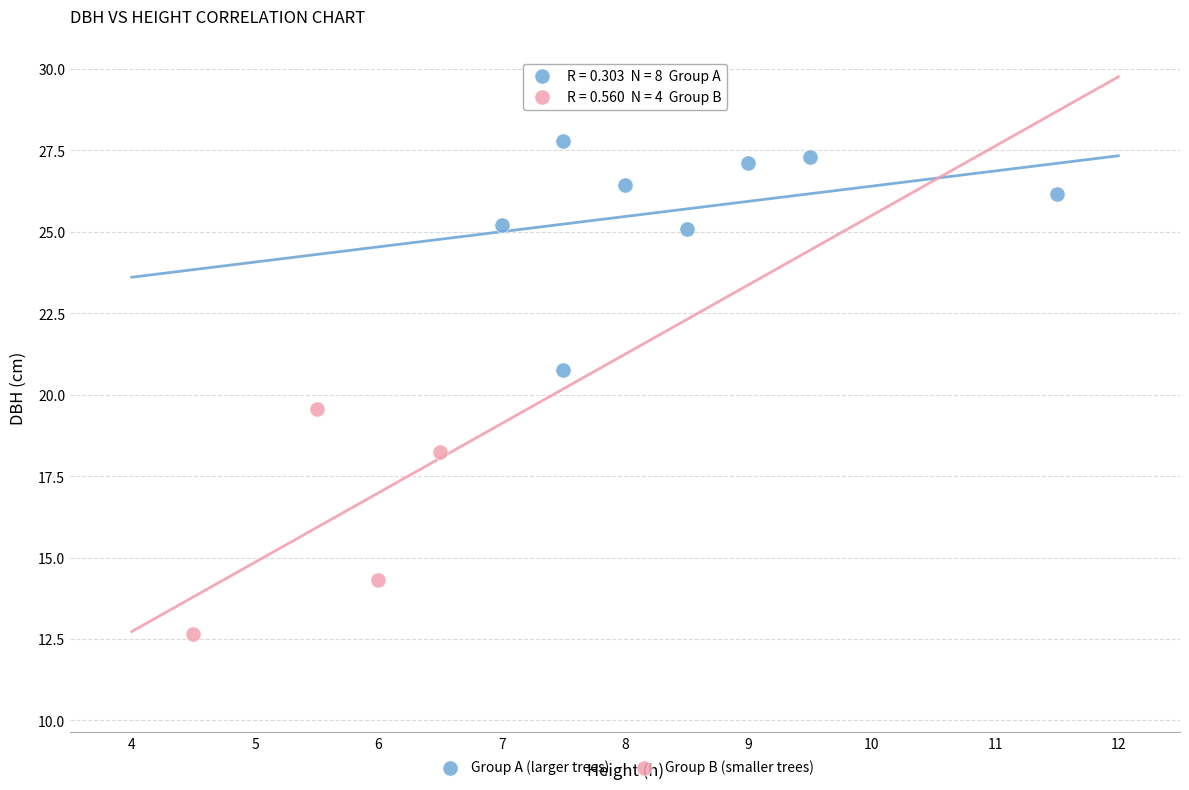

Which series reaches the minimum Y coordinate?

Group B (smaller trees)